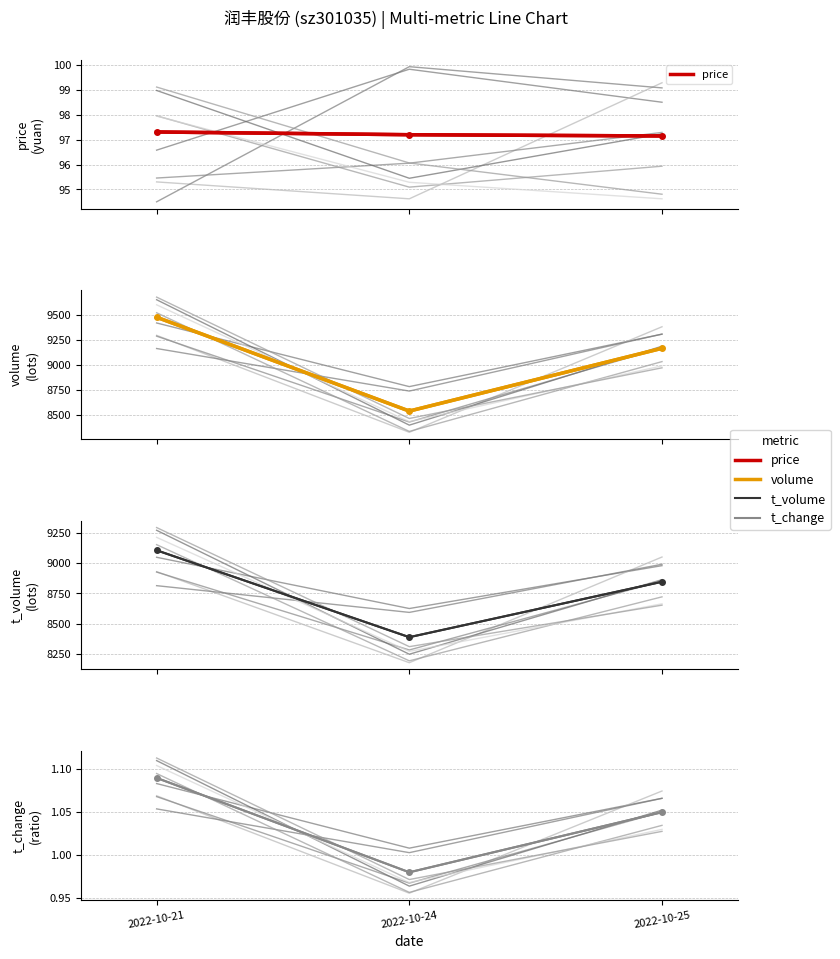

Rank the series at 2022-10-21 from highest to lowest value.

volume, t_volume, price, t_change